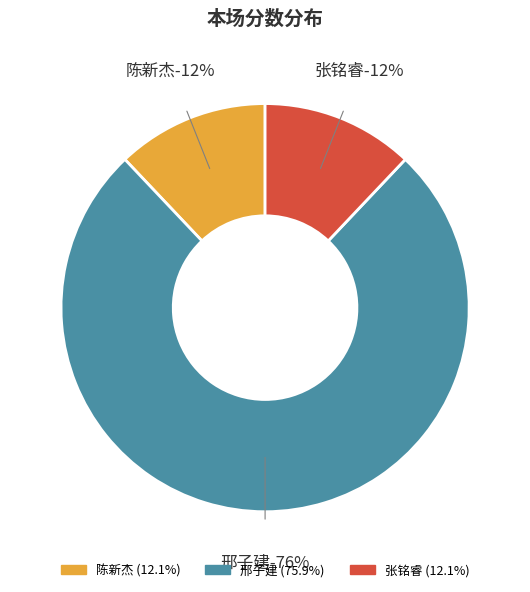

Is it true that 陈新杰 is 19% of the pie?

False